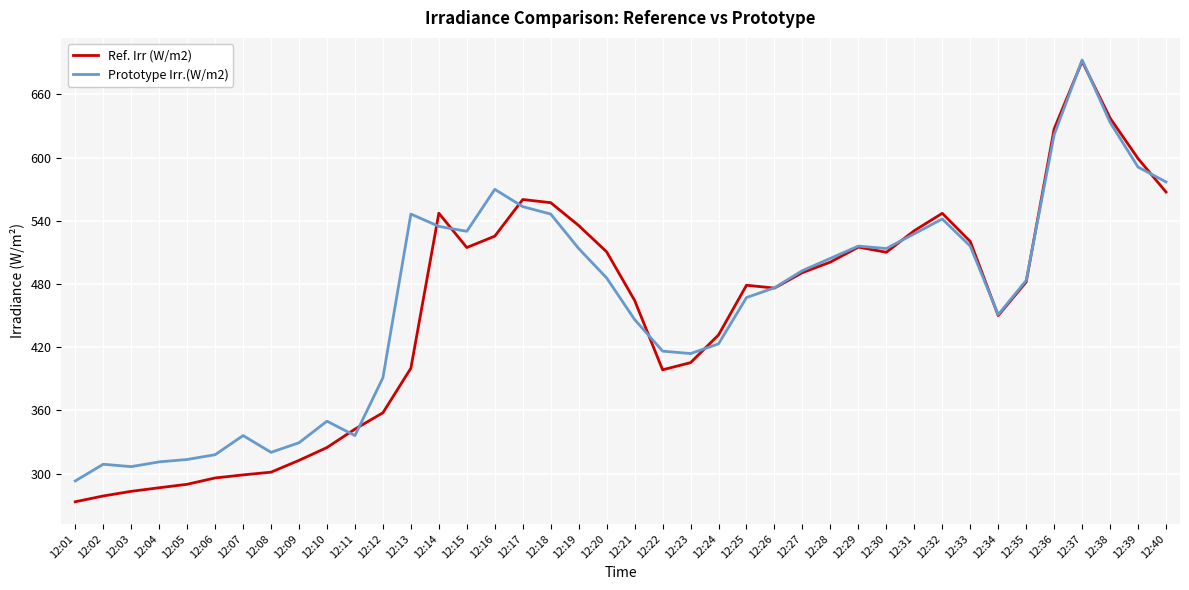

What is the difference between the Prototype Irr.(W/m2) values at 12:10 and 12:13?

196.7